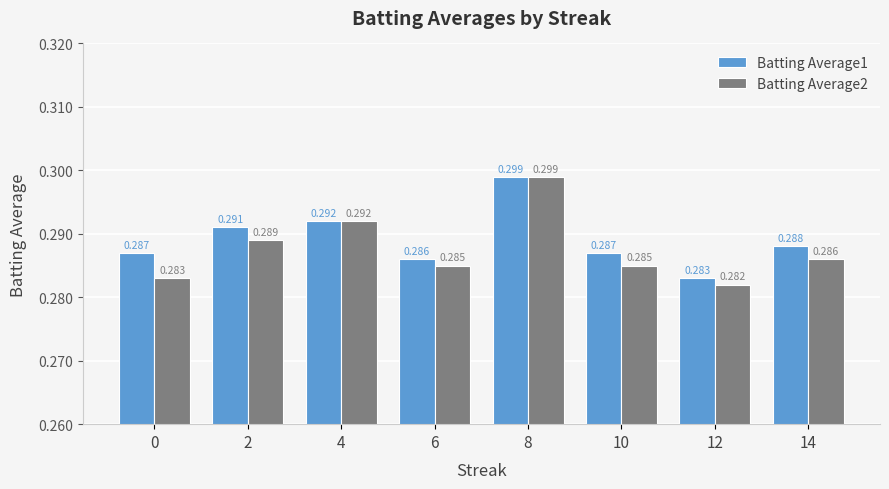

Where is Batting Average2 nearest to the value 0?

12